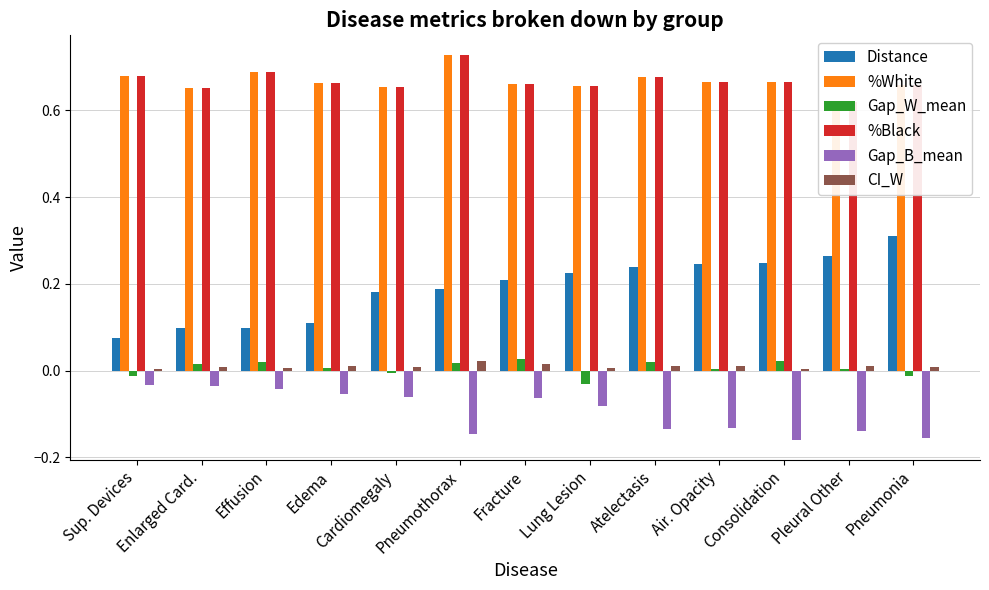

At which label does Distance reach its minimum?

Sup. Devices